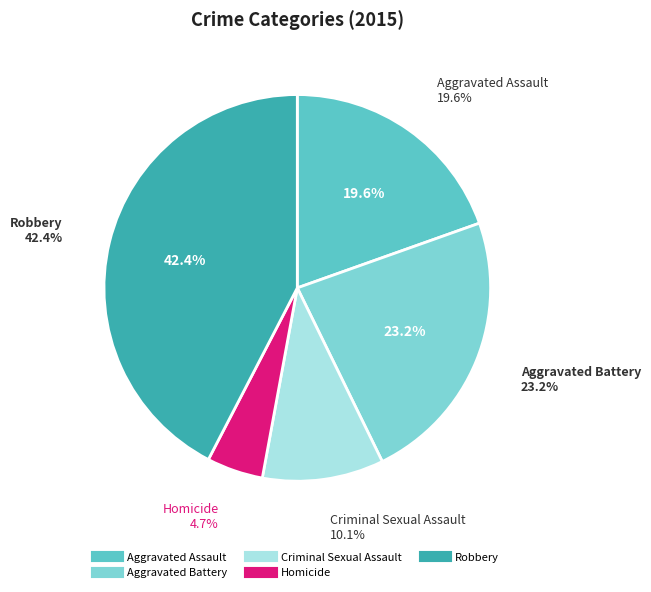

Does any single category account for the majority?

No